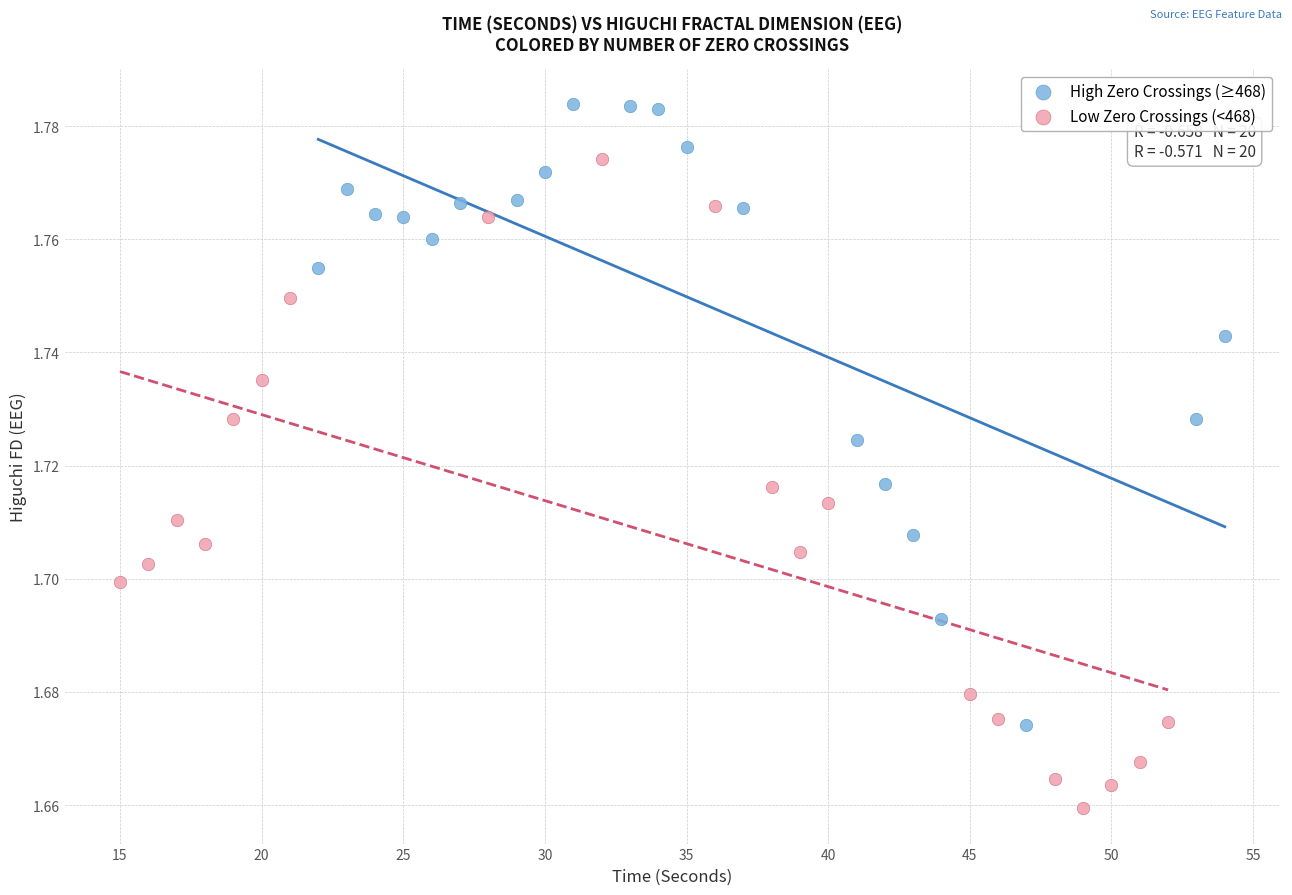

What are all the series names shown in the legend?

High Zero Crossings (≥468), Low Zero Crossings (<468)